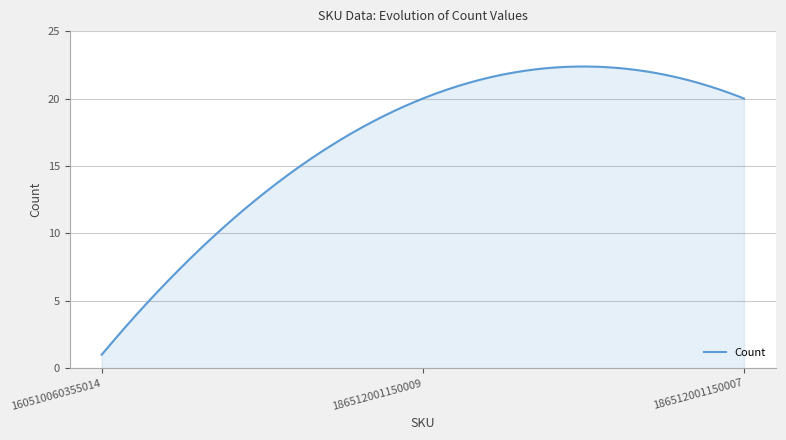

What is the smallest value displayed?

1.0